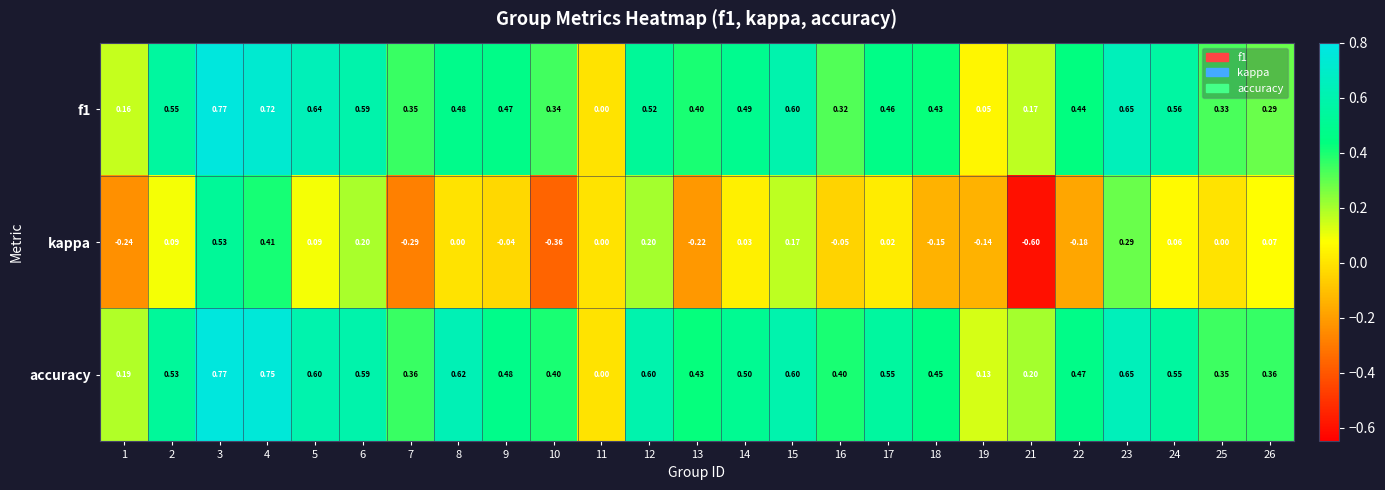

At 14, list the series in order from smallest to largest.

kappa, f1, accuracy